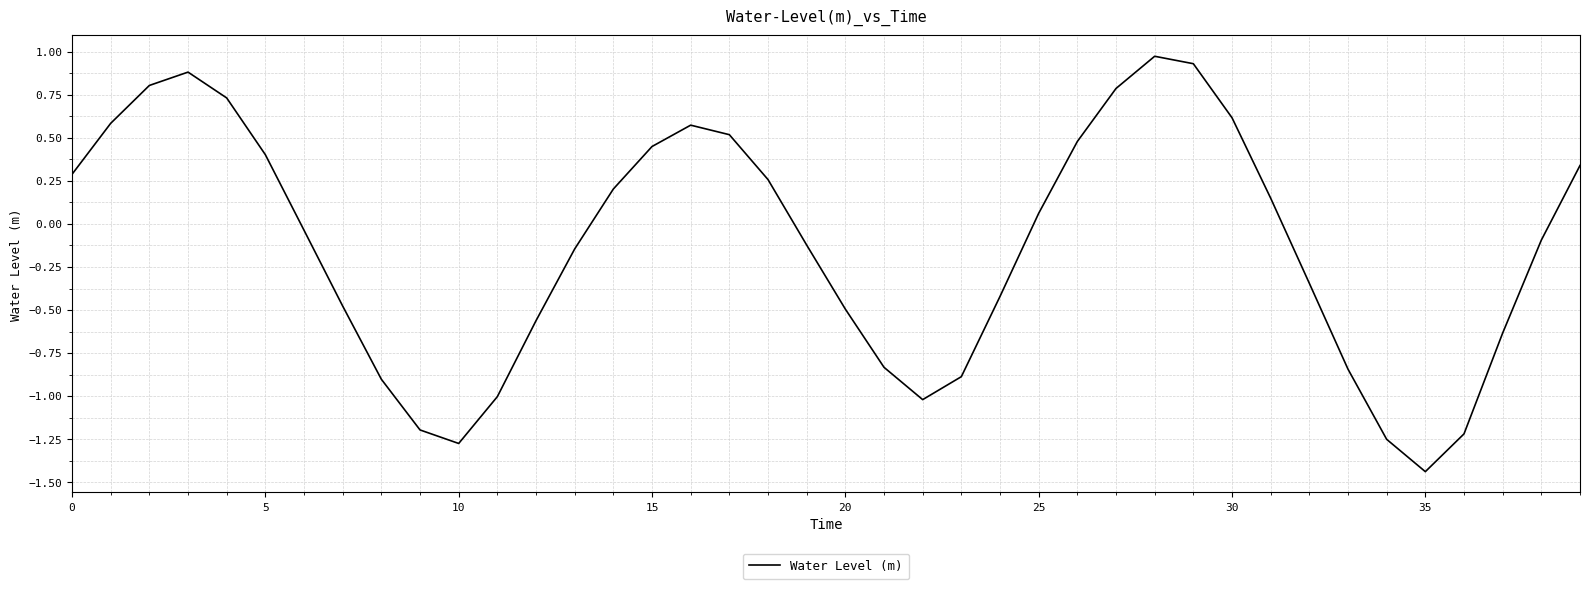

What is the maximum value shown in the chart?

1.0